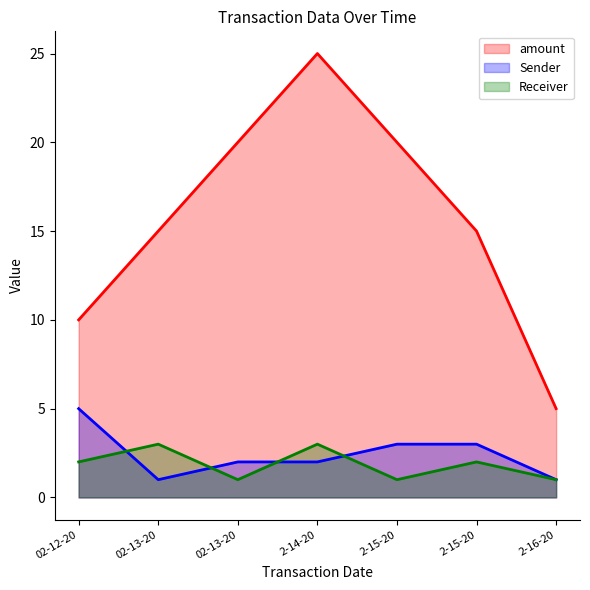

What is the sum of all amount values?

110